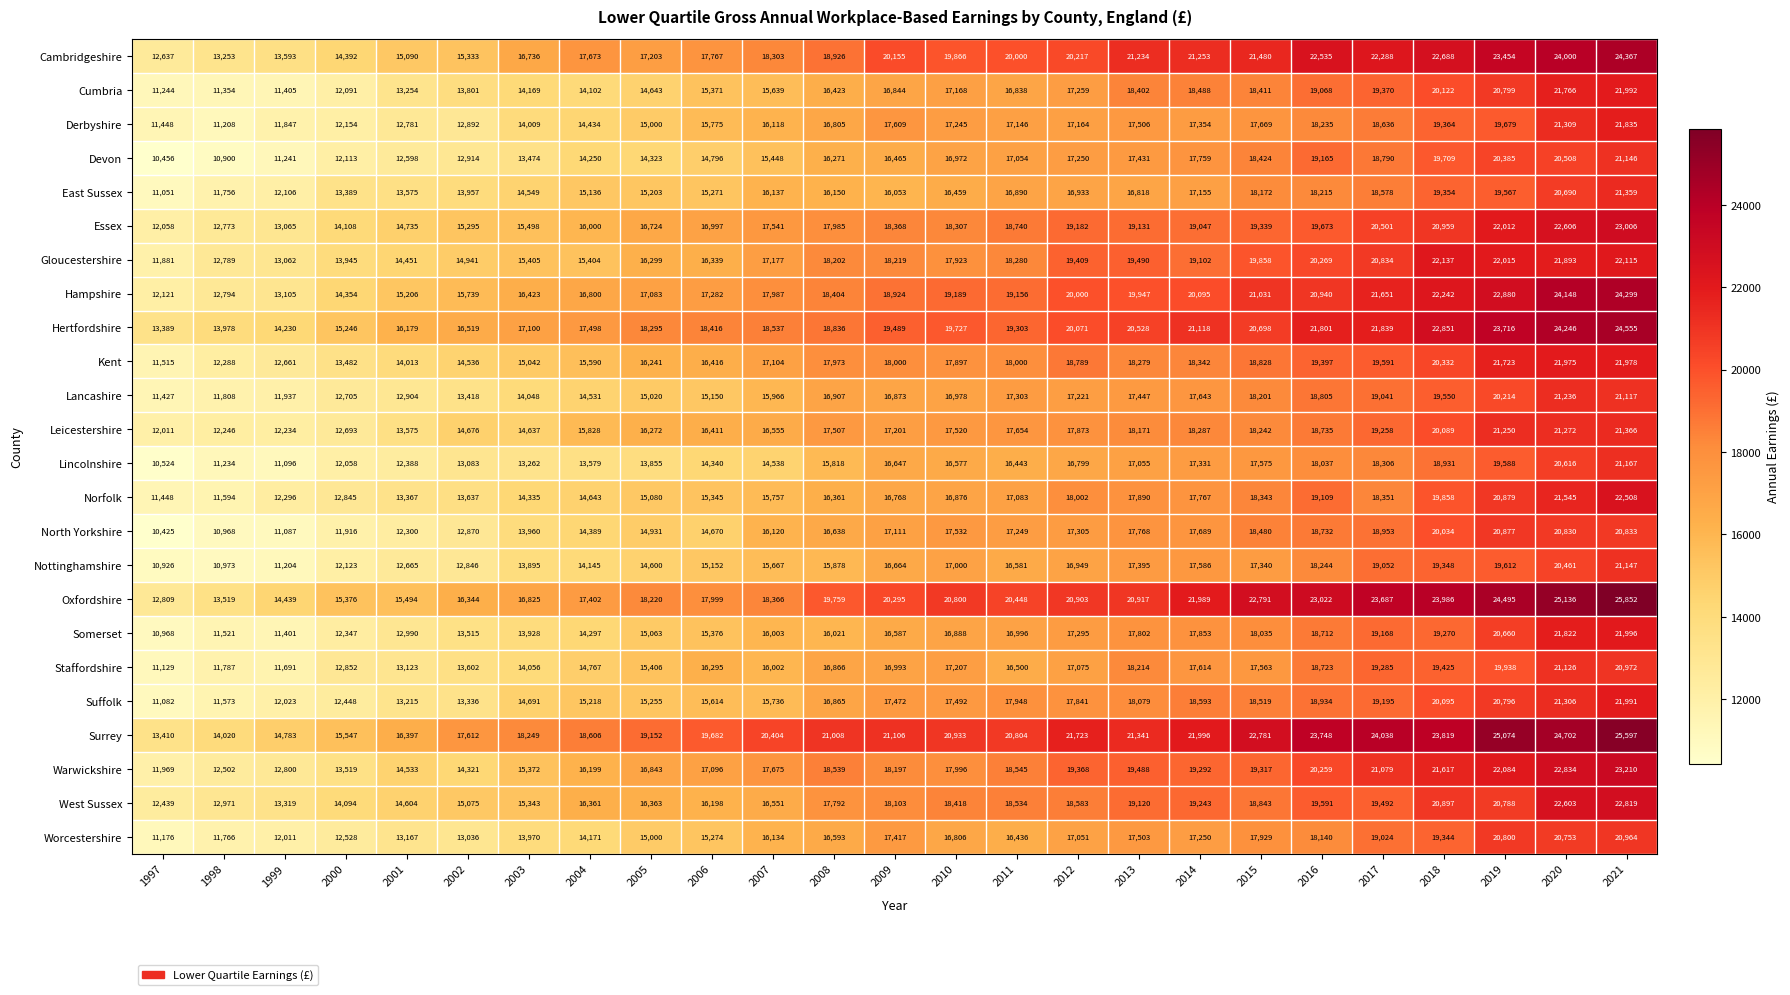

Which label corresponds to the largest value in the chart?

2021